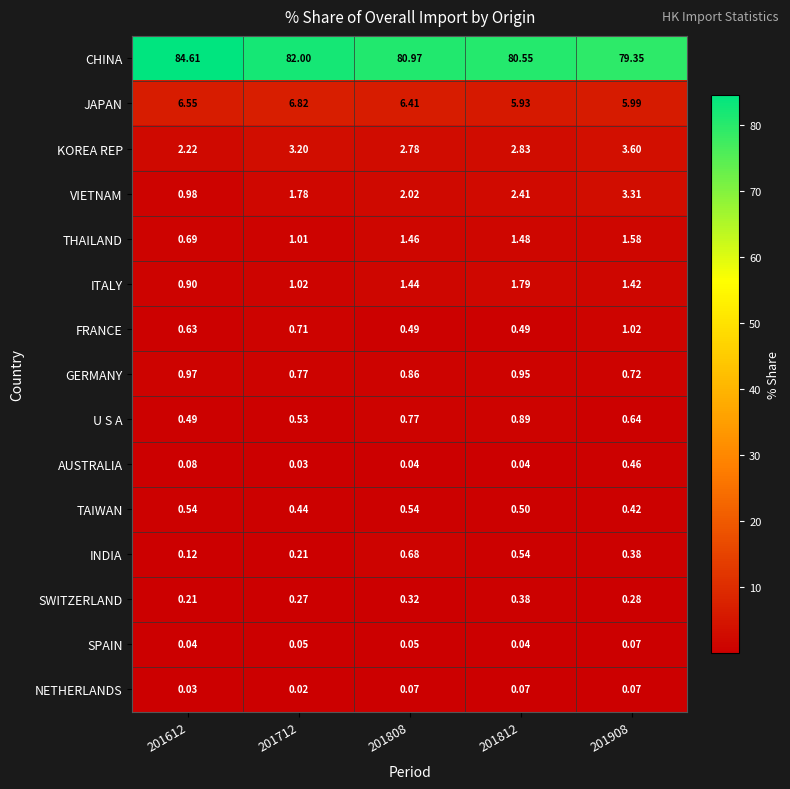

Which series changed the most between 201612 and 201808?

CHINA